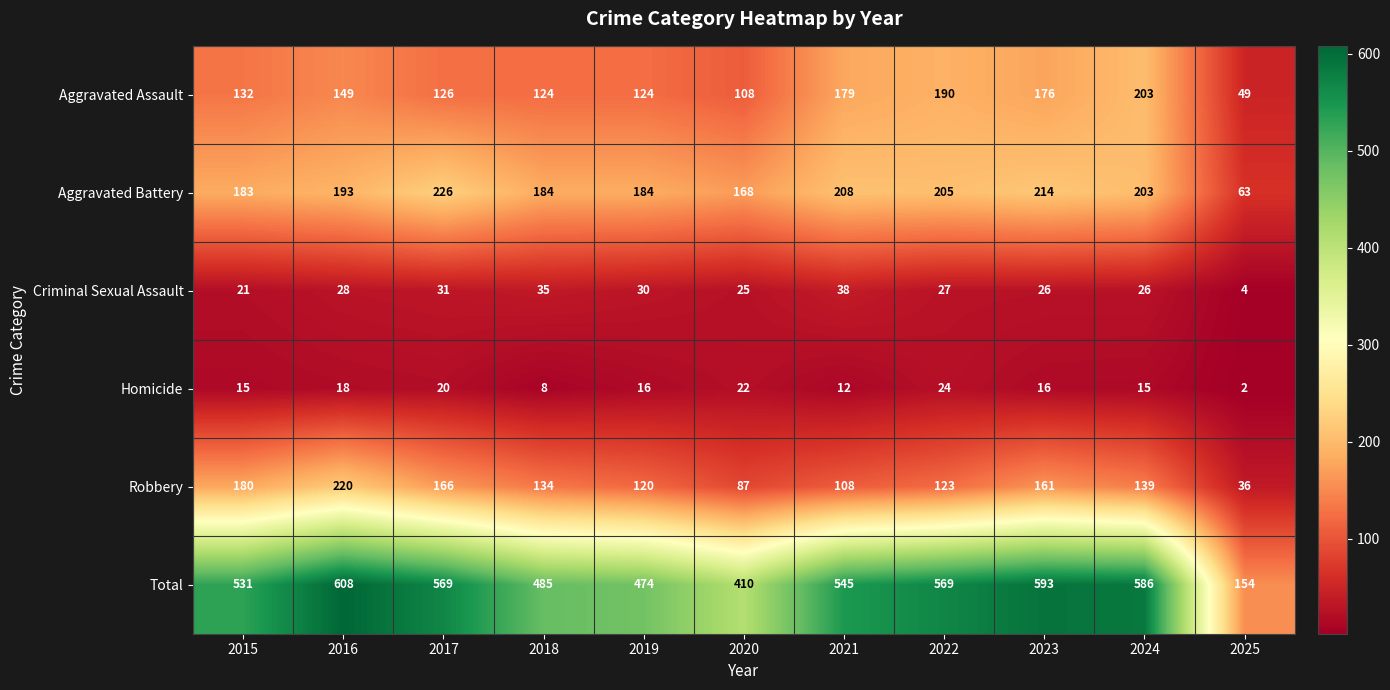

Where does the Homicide series first go above 16?

2016